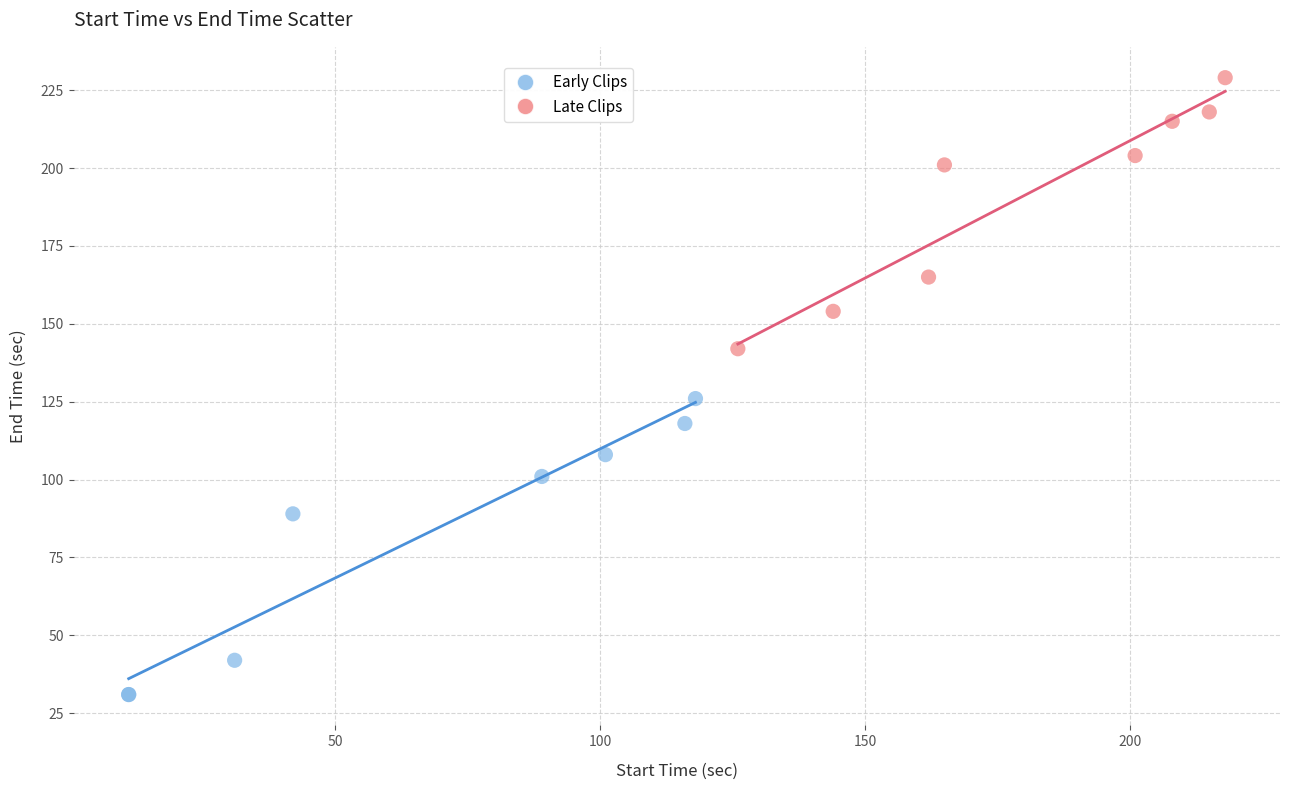

Which series has the largest Y range (max minus min)?

Early Clips